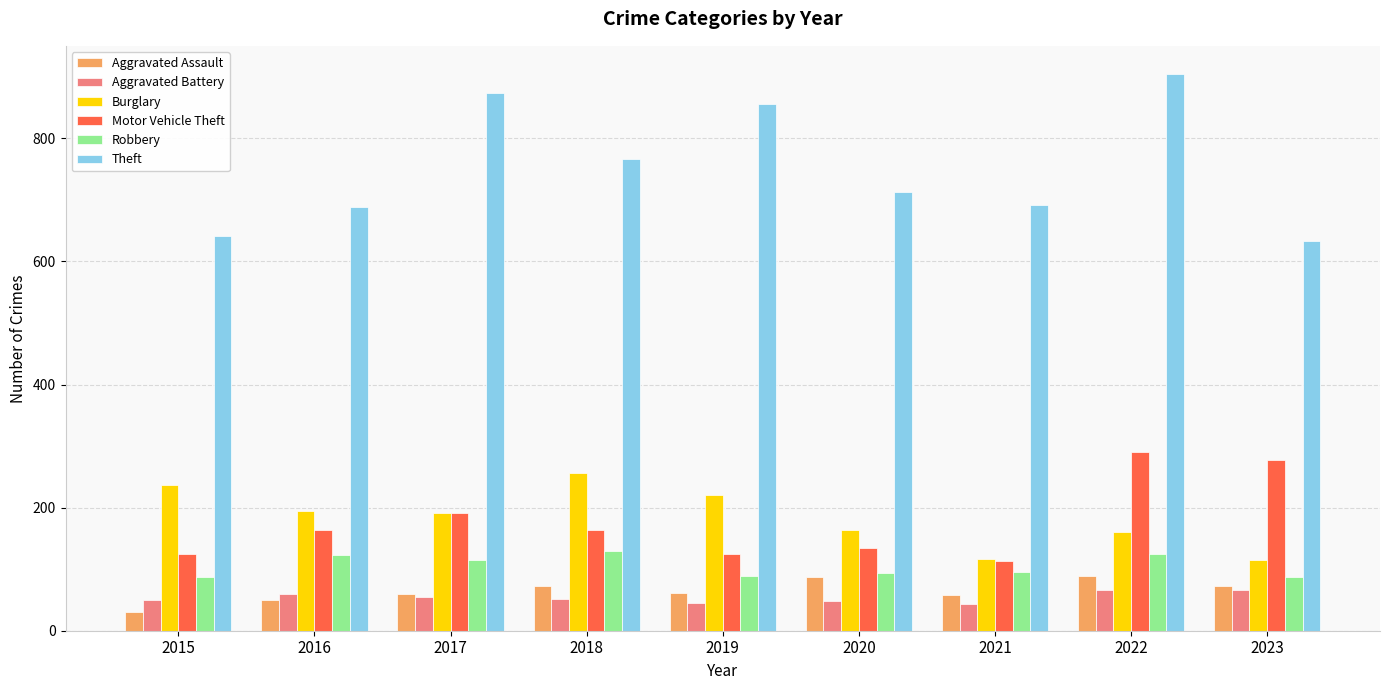

What is the difference between the second highest and second lowest values in the Burglary series?

119